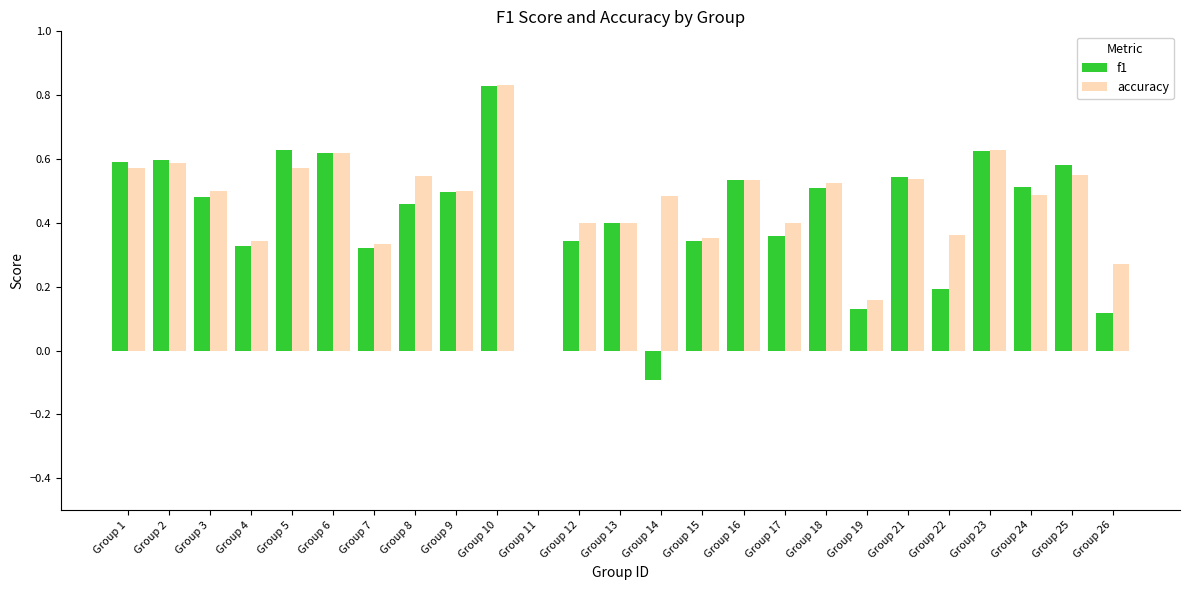

Which category has the highest value in the f1 series?

Group 10